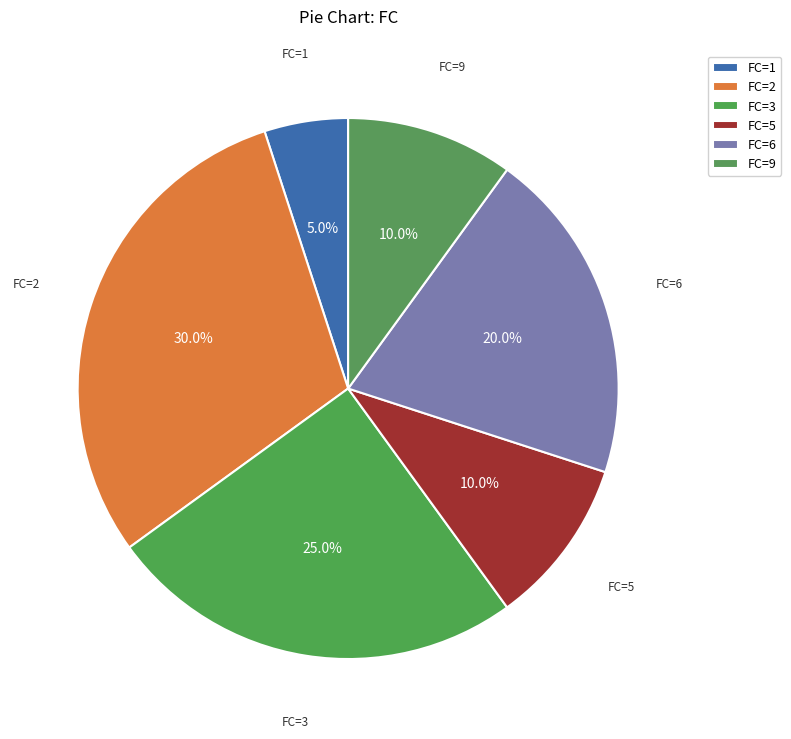

Which category has the biggest portion of the pie?

FC=2